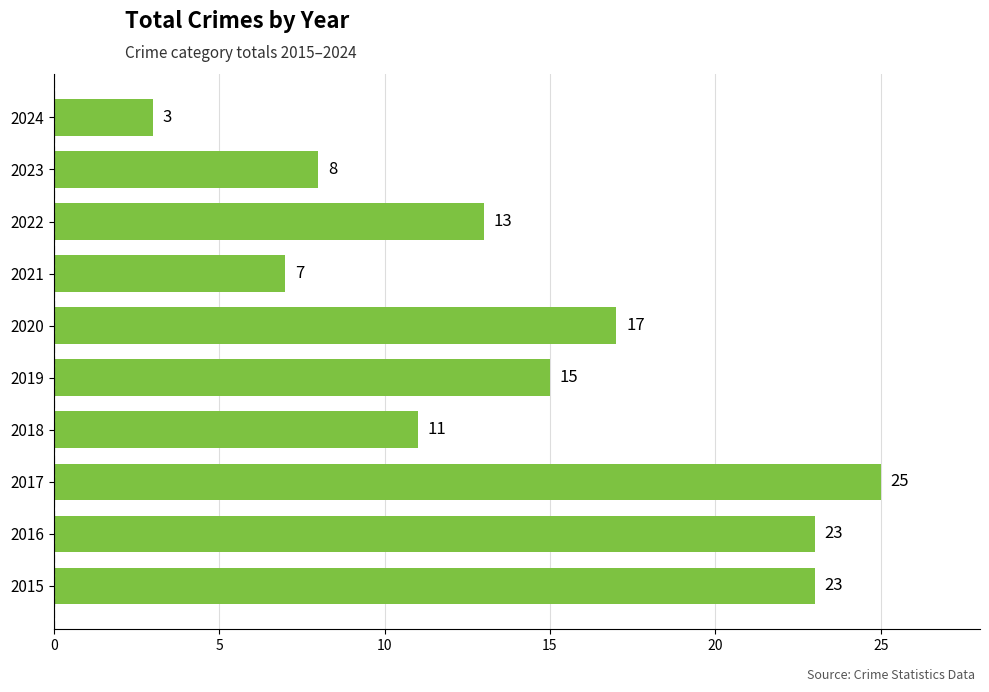

What is the difference between the maximum and second lowest values?

18